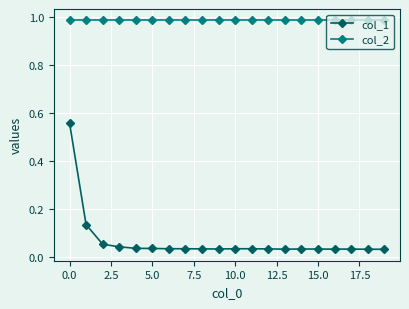

True or false: col_2 and col_1 intersect in this chart.

False